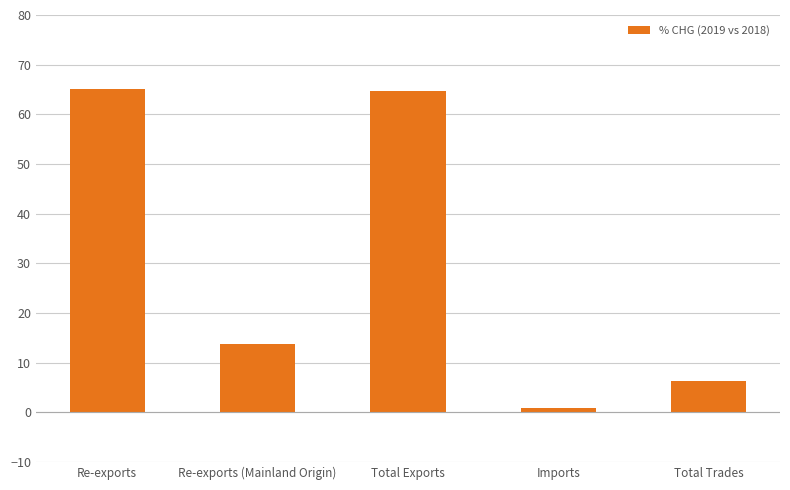

What is the smallest value displayed?

0.9